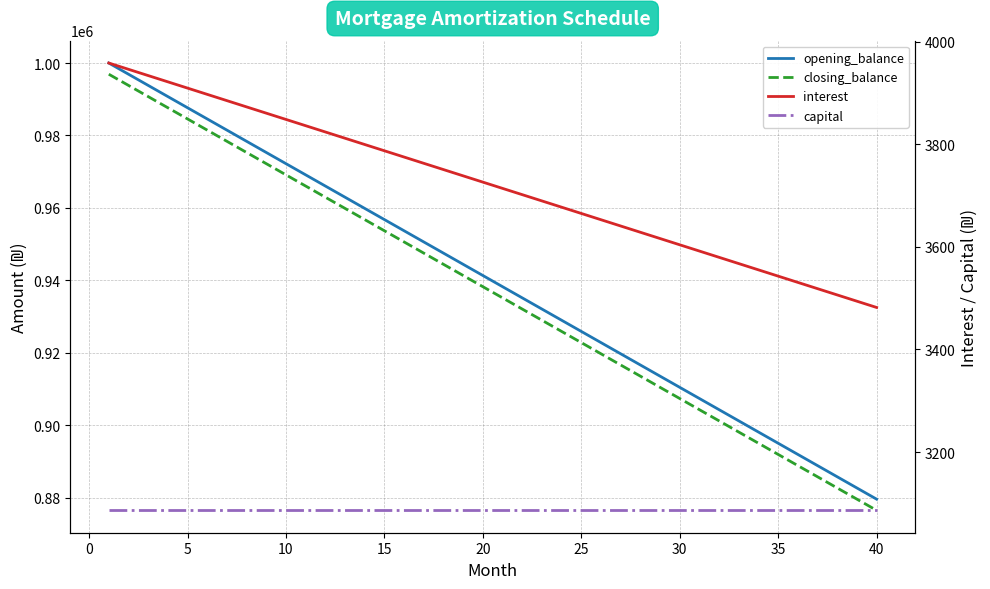

What is the value of the closing_balance point at the 24th from the left?

925925.9